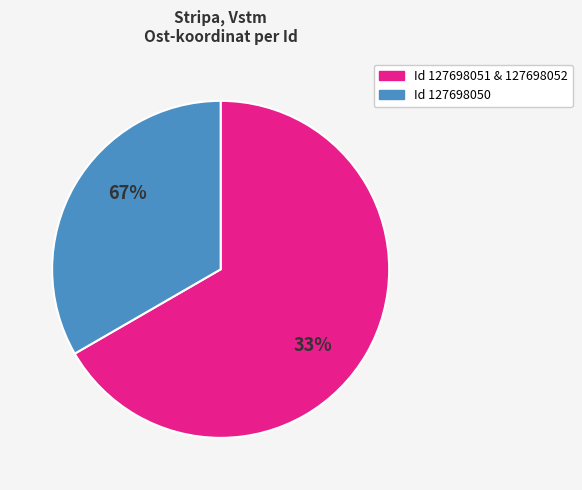

Which slice is the smallest?

127698052